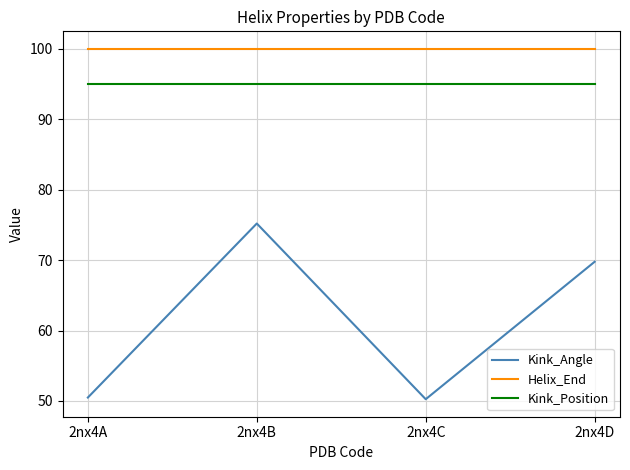

At which category is the sum across all series the highest?

2nx4B